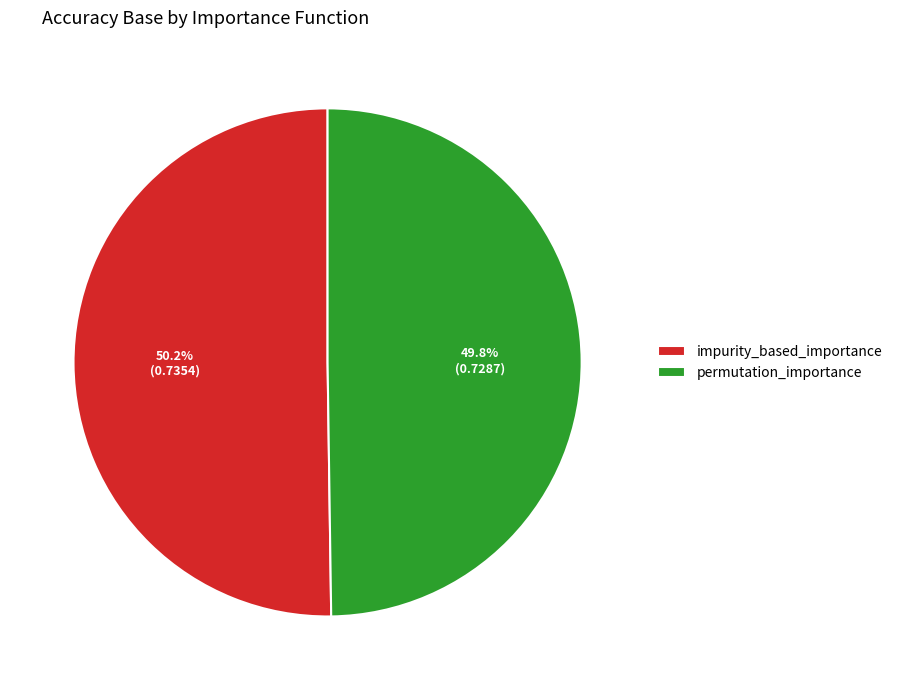

To the nearest percent, what portion does impurity_based_importance represent?

50%